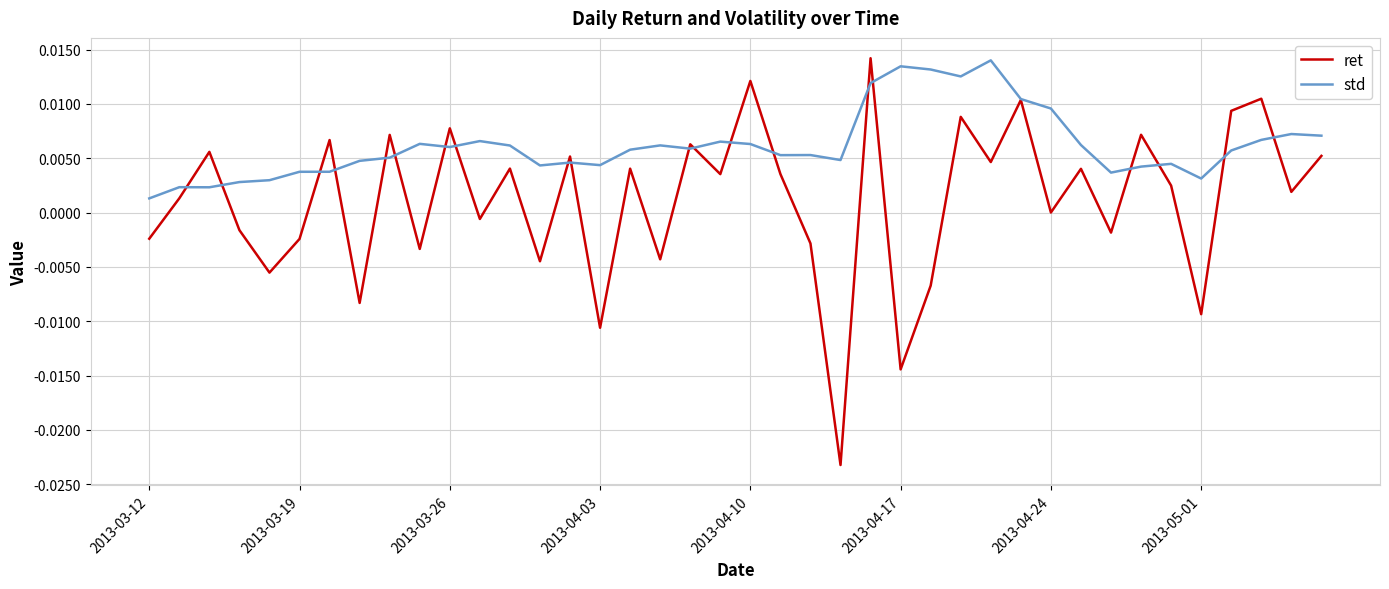

List the series in order of their overall mean, lowest first.

ret, std